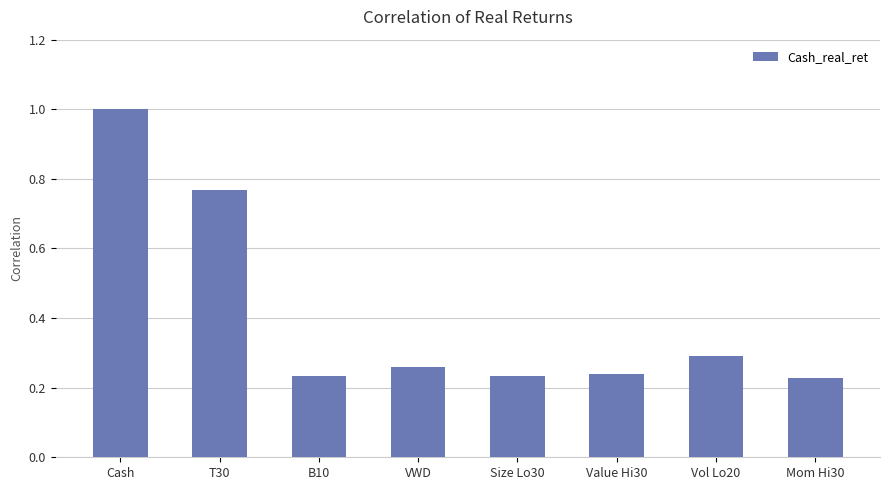

What position from the right is Mom Hi30?

1